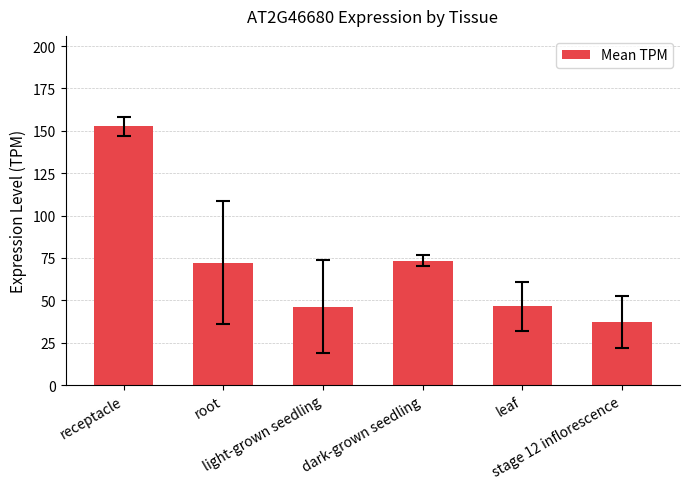

Are the bars horizontal?

No